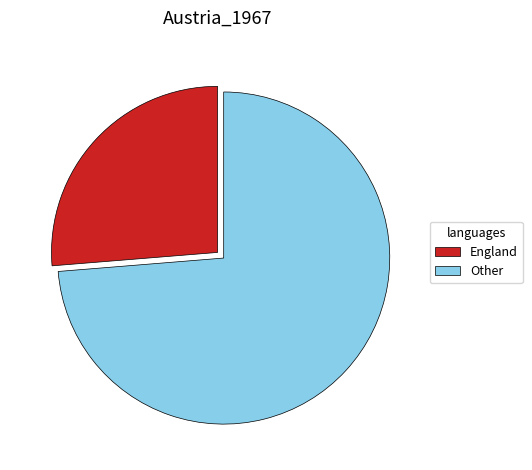

Is the sum of England and Other greater than half?

Yes